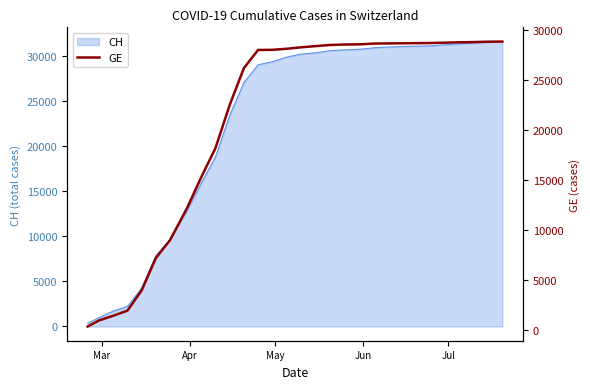

Reading left to right, extract all data points from this chart.

375	981	1447	1955	3978	7205	9000	12210	15284	18187	22483	26168	27981	27994	28098	28241	28359	28473	28521	28543	28620	28635	28645	28660	28674	28710	28745	28767	28804	28817